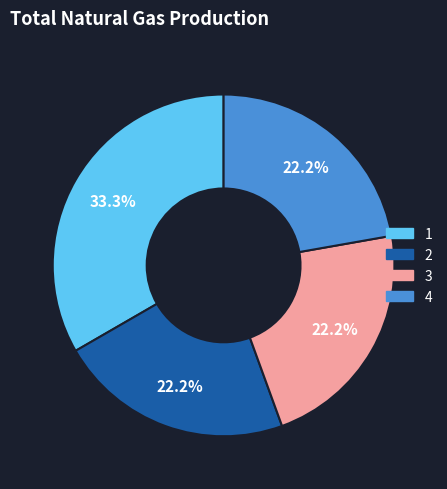

To the nearest percent, what portion does 4 represent?

22%